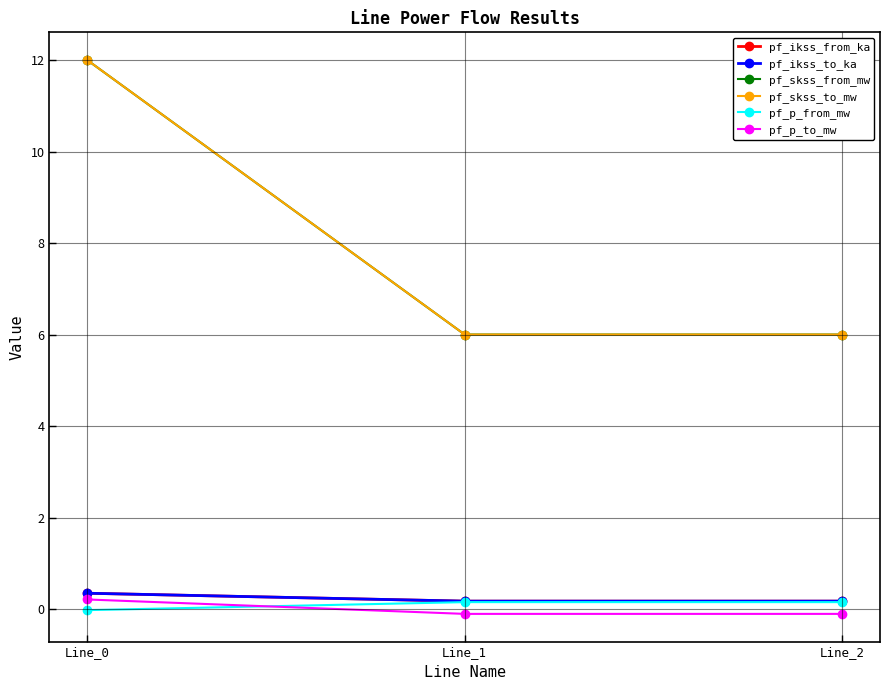

What is the value of the pf_skss_to_mw point at the 1st from the left?

12.0